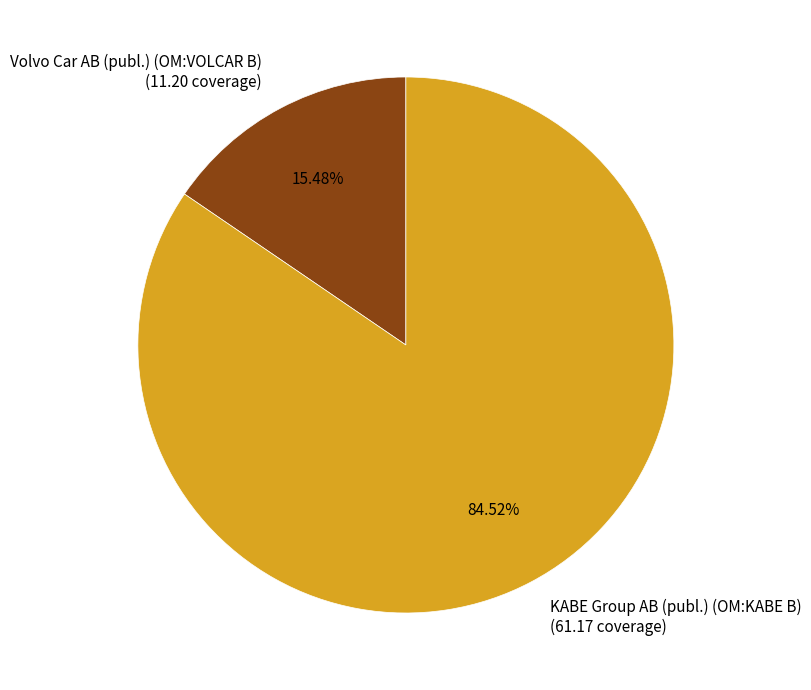

Approximately how many times larger is the value at KABE Group AB (publ.) (OM:KABE B) compared to Volvo Car AB (publ.) (OM:VOLCAR B)?

5.5